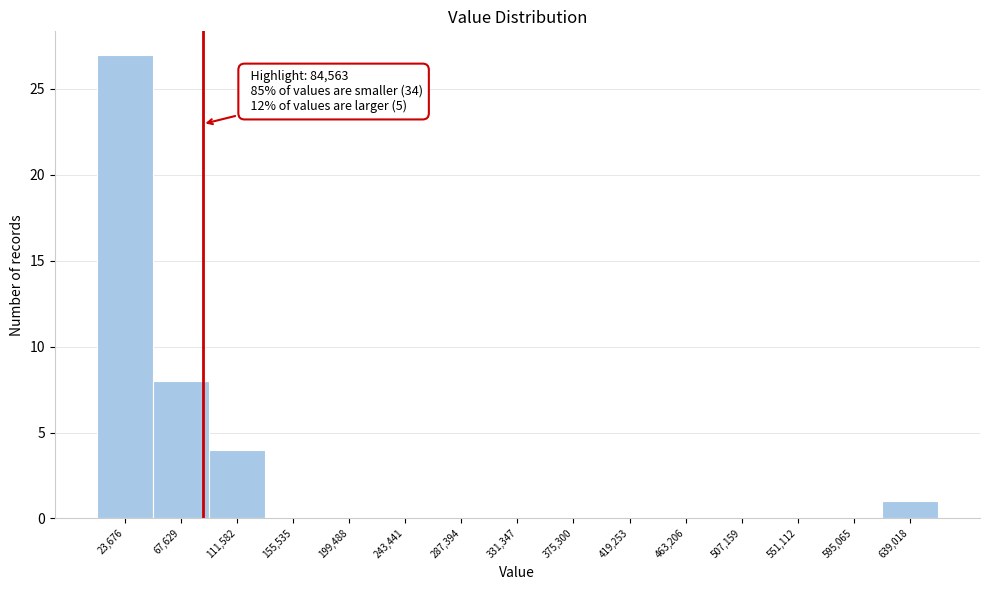

Over which range of the x-axis is the bar tallest?

0 to 45000